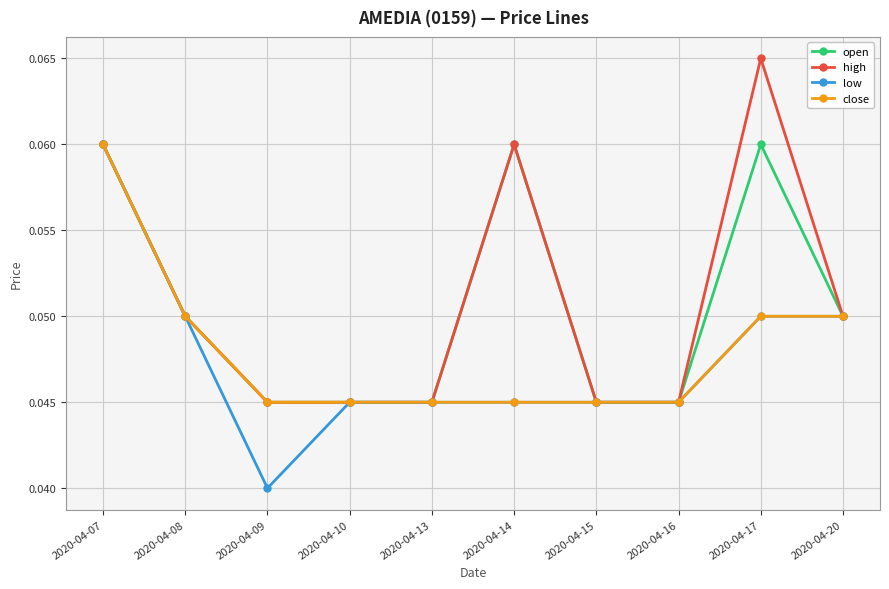

Is the value of open at 2020-04-09 greater than the value of close at 2020-04-17?

No